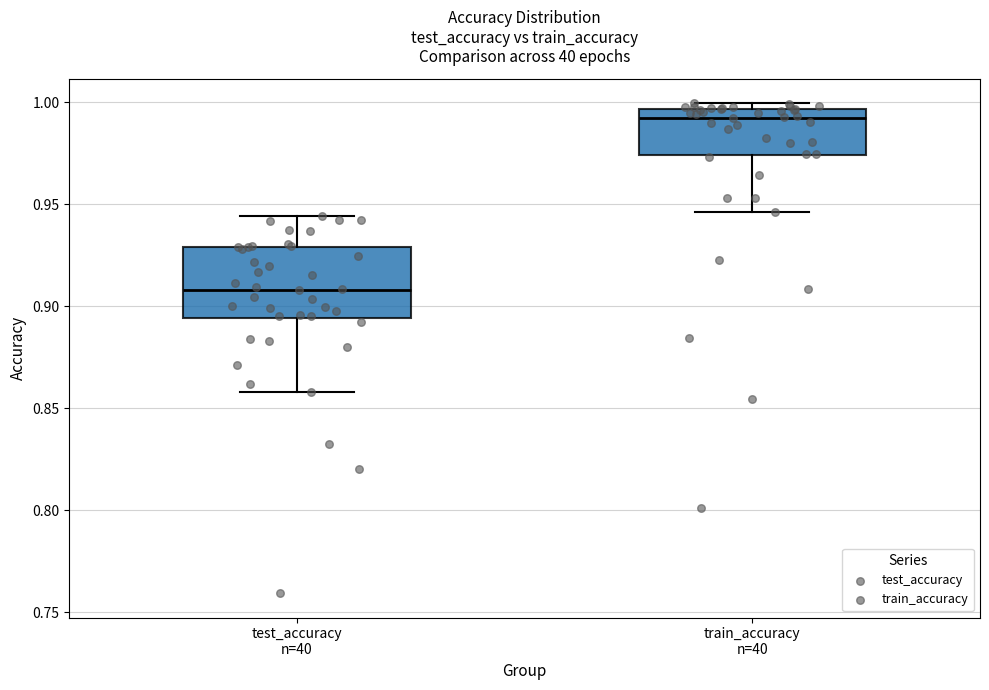

Reading left to right, transcribe this box plot: for each box, give where its median line is, the range the box spans, and where its two whiskers end, as read against the y-axis. The values are not printed on the chart, so give them approximately, as read against the axis.

test_accuracy n=40: median 0.910, box 0.895 to 0.930, whiskers 0.860 to 0.945
train_accuracy n=40: median 0.995 (just below the box's upper edge), box 0.975 to 0.995, whiskers 0.945 to 1.000